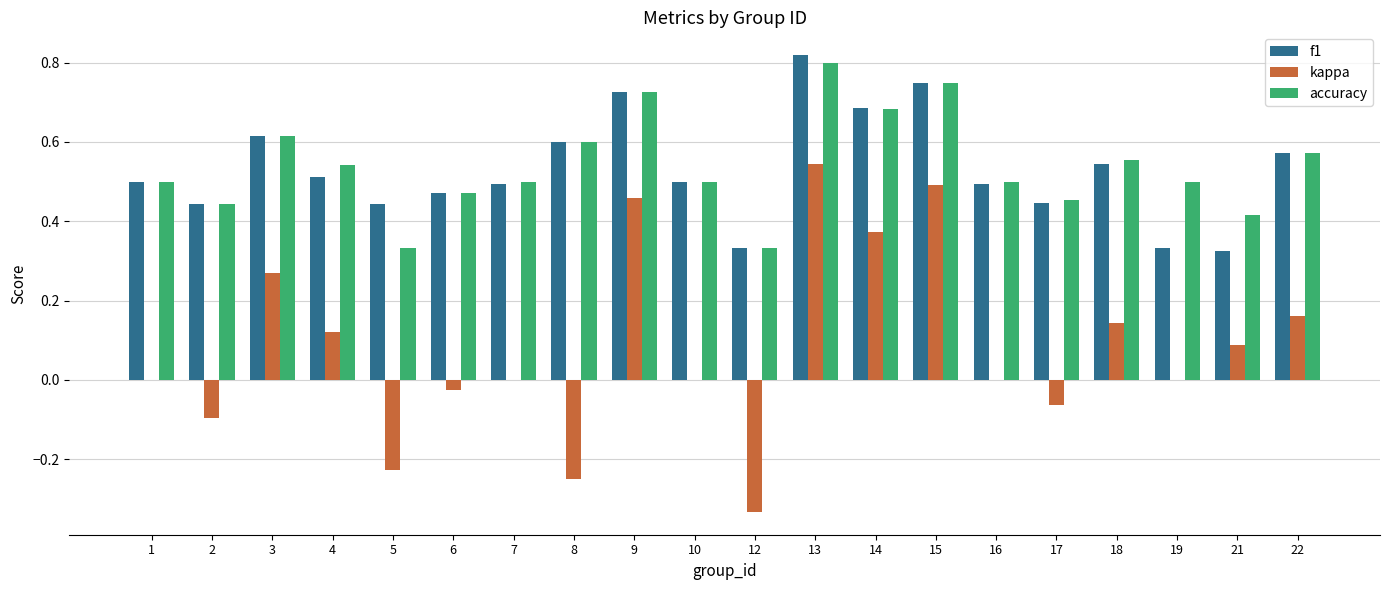

The accuracy series shows 0.7 at 10. True or false?

False